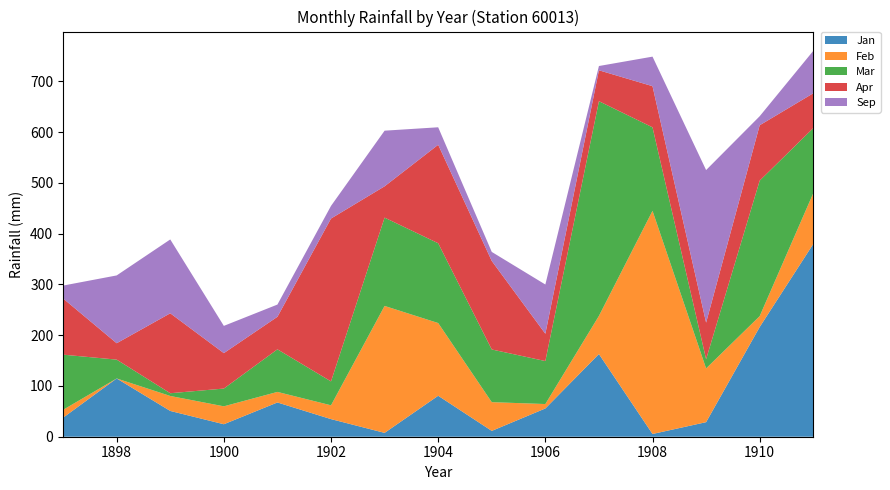

Reading left to right, transcribe all the data shown in this chart.

Jan: 37.5	114.8	50.8	24.6	67.5	34.7	7.6	80.7	11.5	55.7	162.9	5.4	28.7	216.2	379.8
Feb: 15.5	0.0	29.5	35.3	20.8	27.2	250.1	143.3	56.6	8.7	75.2	439.7	105.9	21.4	100.1
Mar: 108.7	37.1	5.4	35.0	83.9	47.1	174.0	157.2	103.8	84.7	423.0	164.5	18.1	267.0	128.2
Apr: 110.7	32.3	157.5	69.8	64.1	320.9	61.7	194.0	174.4	53.8	60.9	81.1	72.1	109.1	68.6
Sep: 25.4	133.6	145.5	53.7	24.1	24.9	109.6	34.5	17.8	97.0	8.4	58.2	300.6	17.8	83.6